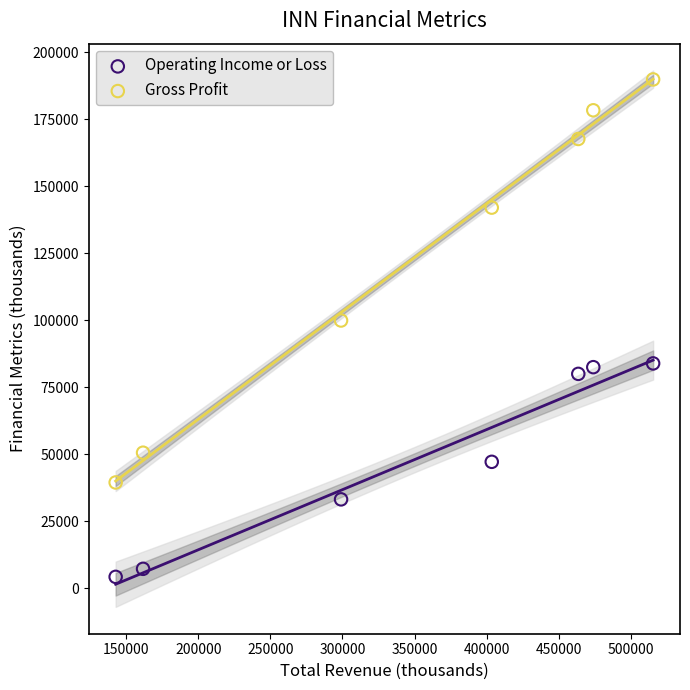

Across all data points, what is the range of Y values (max minus min)?

185500